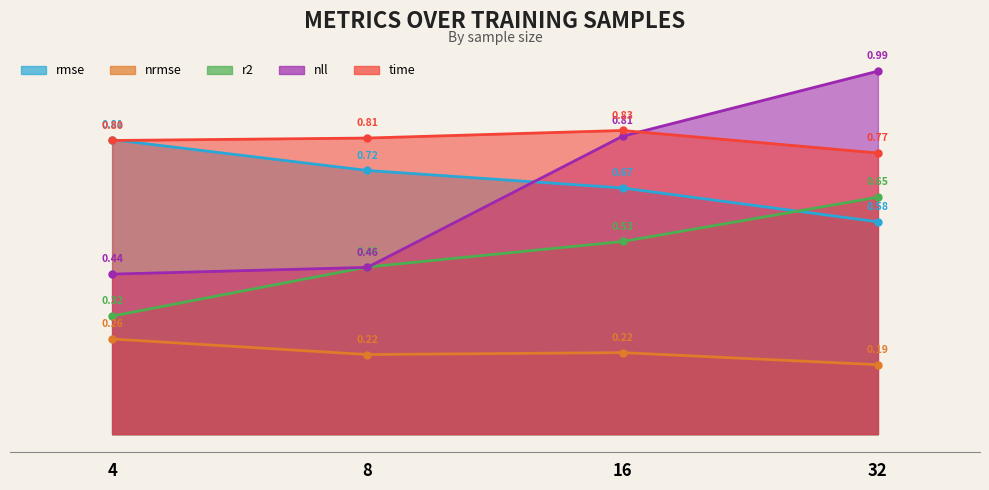

At how many categories does at least one series exceed 0?

4